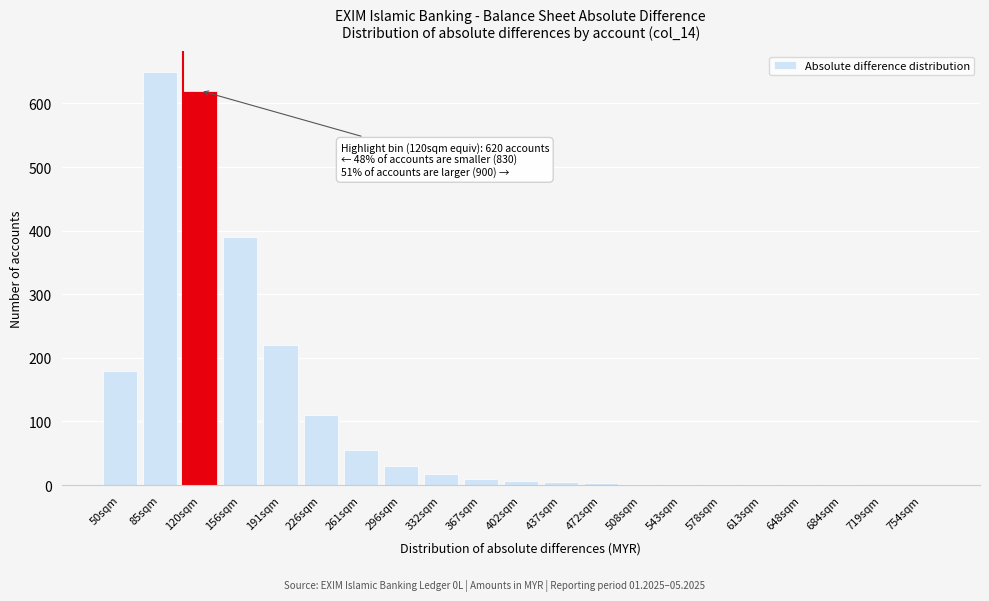

What is the maximum value shown in the chart?

650